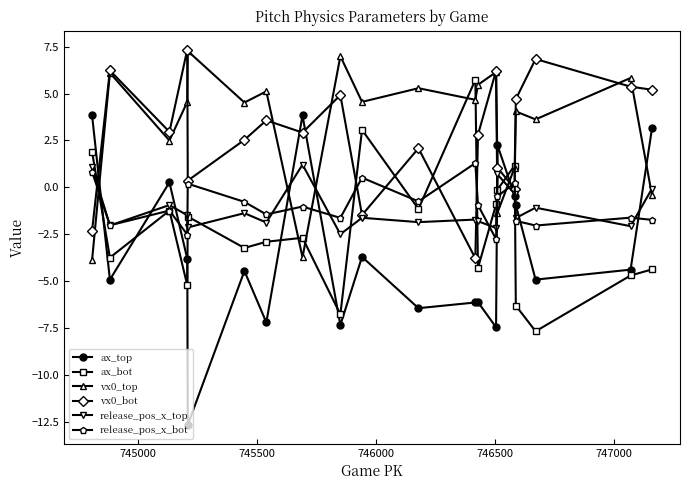

True or false: release_pos_x_top and ax_bot cross at least once.

True